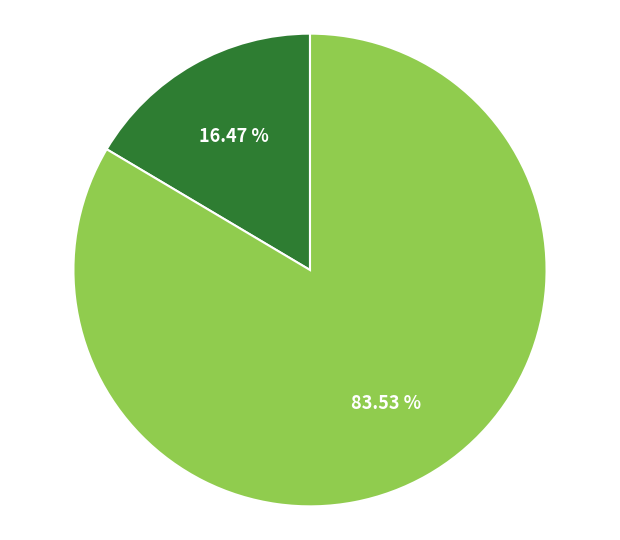

Is there a majority slice in this chart?

Yes